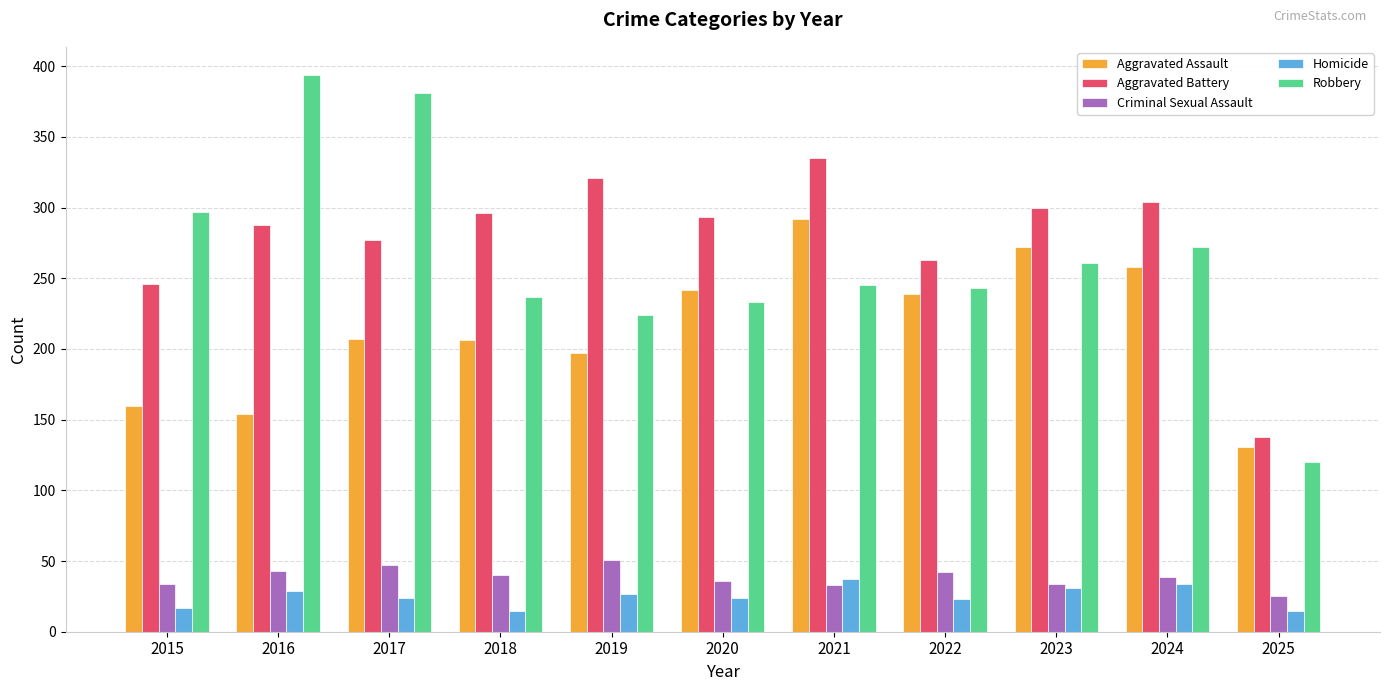

Which series changed the most between 2019 and 2025?

Aggravated Battery